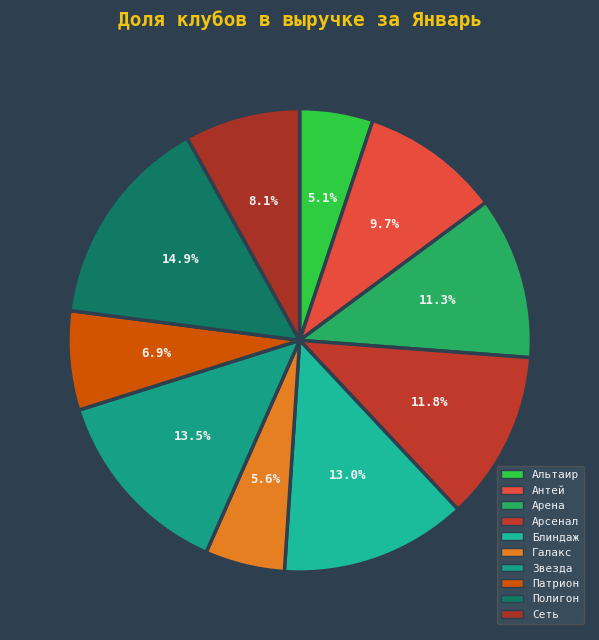

Rank the categories by value from highest to lowest.

Полигон, Звезда, Блиндаж, Арсенал, Арена, Антей, Сеть, Патрион, Галакс, Альтаир